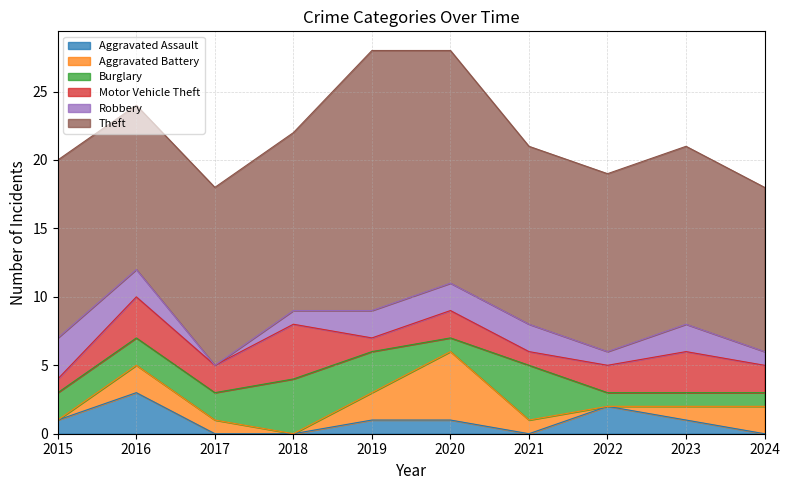

What is the difference between the second highest and minimum values in the Theft series?

5